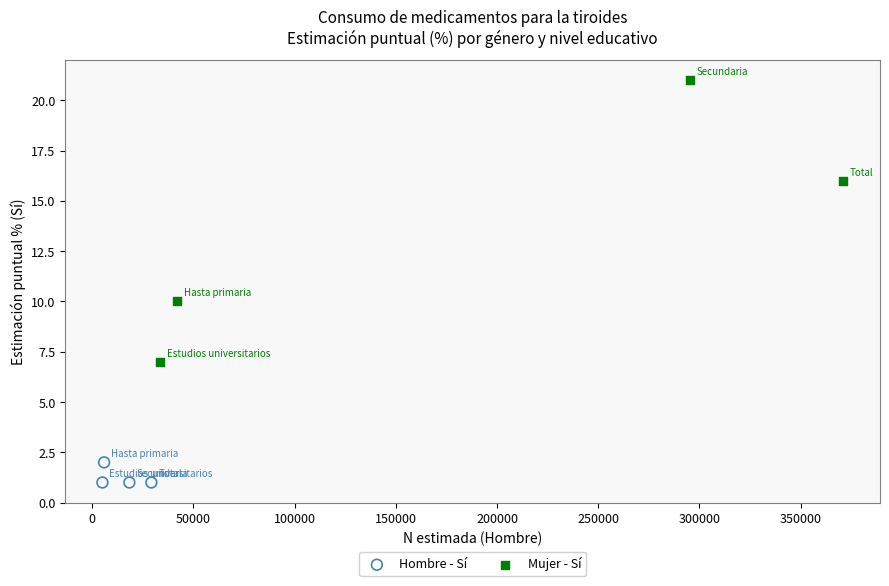

Which series contains the highest Y value?

Mujer - Sí